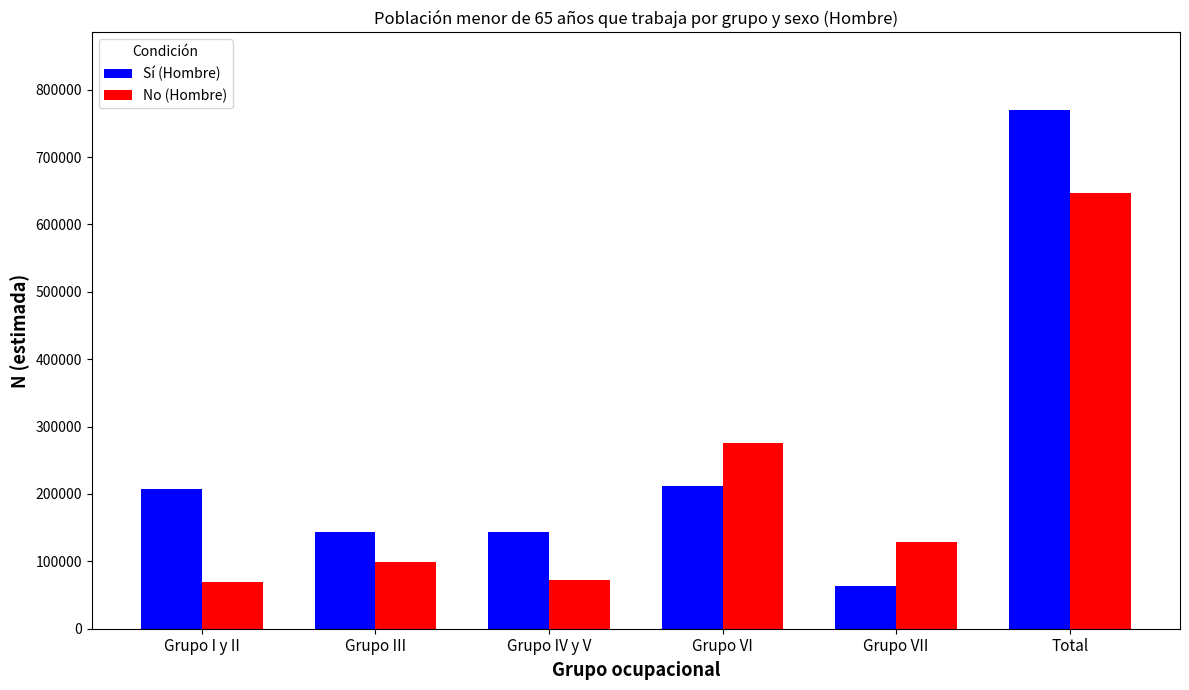

What is the label of the 2nd bar from the right?

Grupo VII